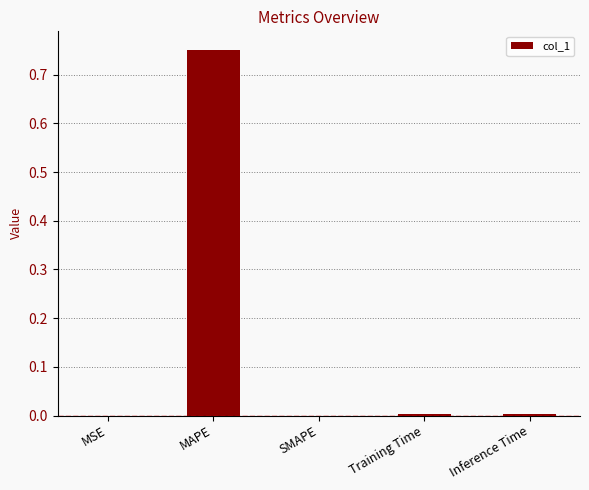

Which category has the highest value across all series?

MAPE